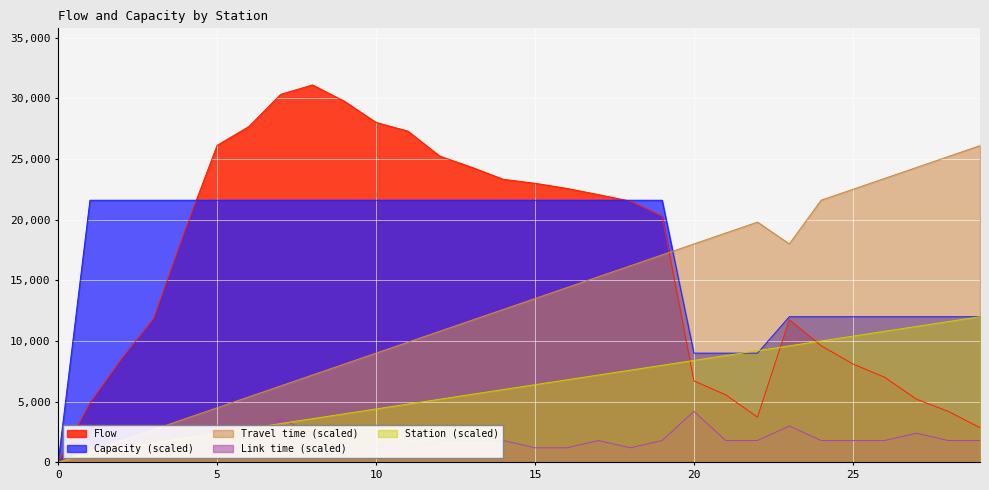

How many positive values does the Station series have?

29